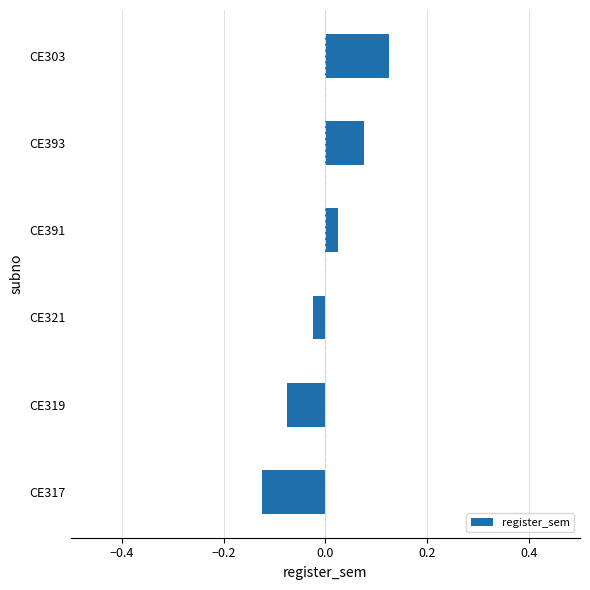

Which label corresponds to the largest value in the chart?

CE303